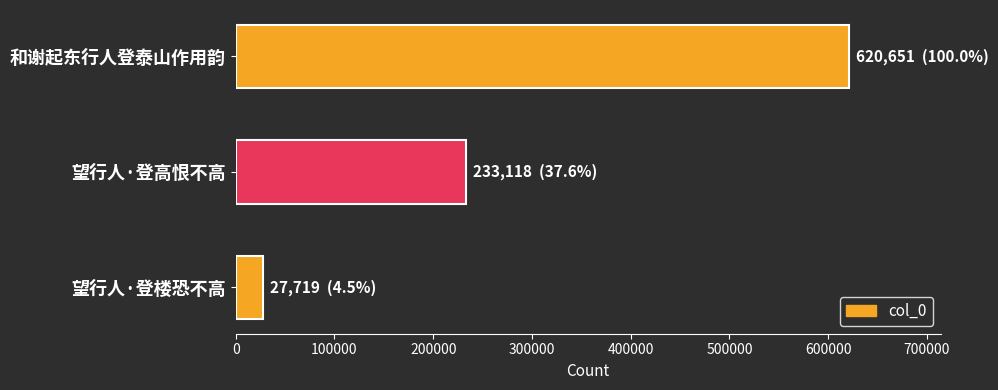

Reading top to bottom, list all the values displayed in this chart.

和谢起东行人登泰山作用韵=620651	望行人·登高恨不高=233118	望行人·登楼恐不高=27719